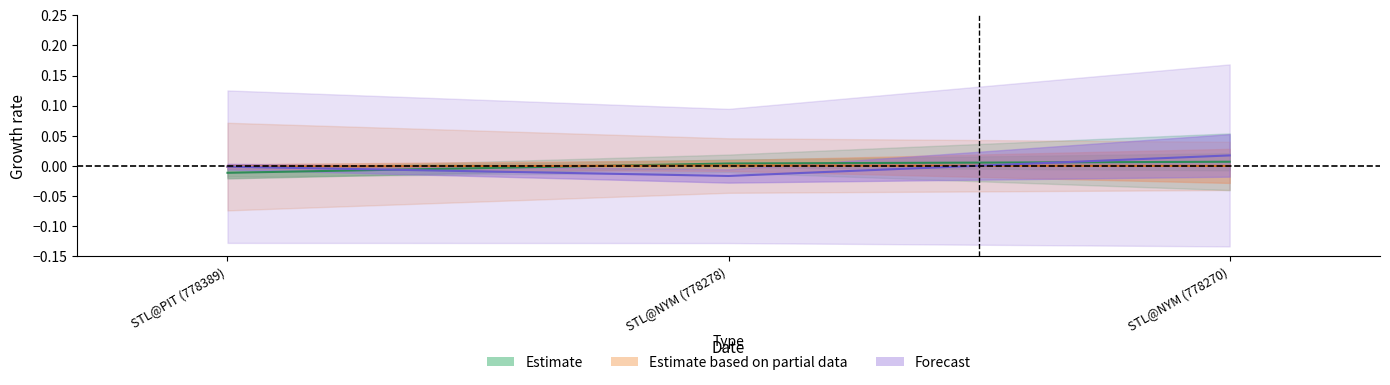

What is the label of the 1st point from the left?

STL@PIT (778389)